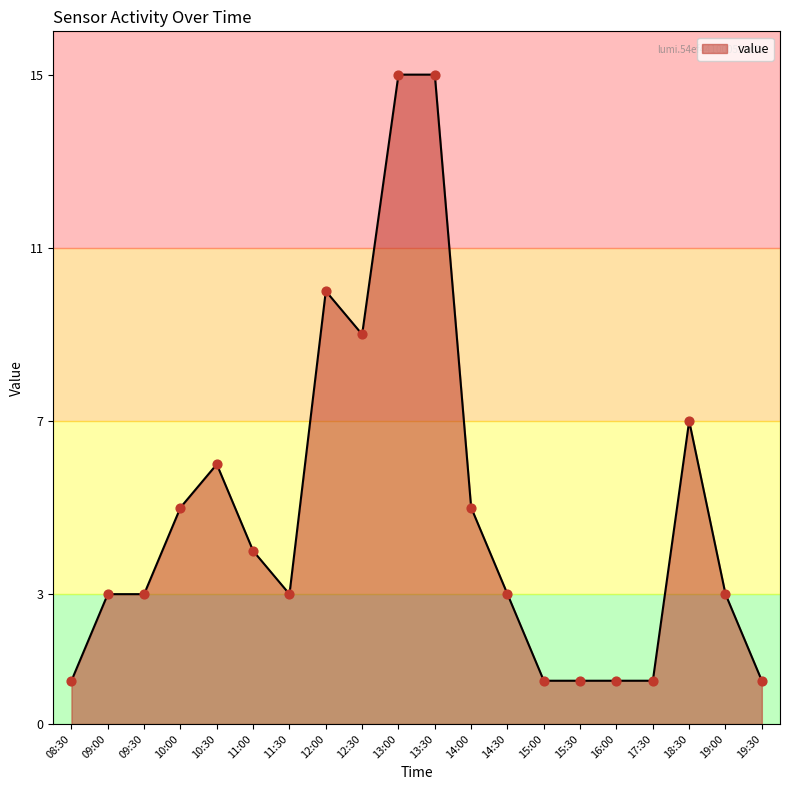

What is the change in value from 08:30 to 19:00?

+2